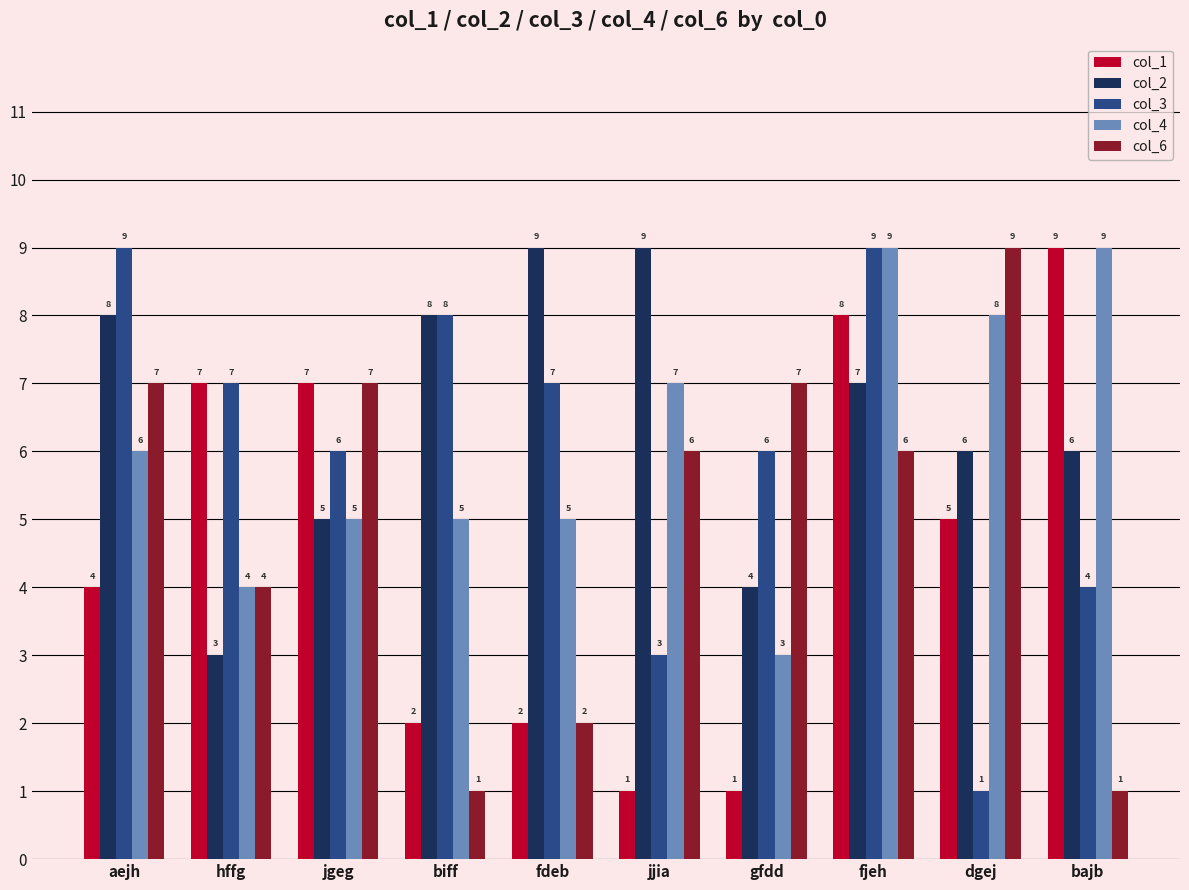

Rank the series at jjia from lowest to highest value.

col_1, col_3, col_6, col_4, col_2